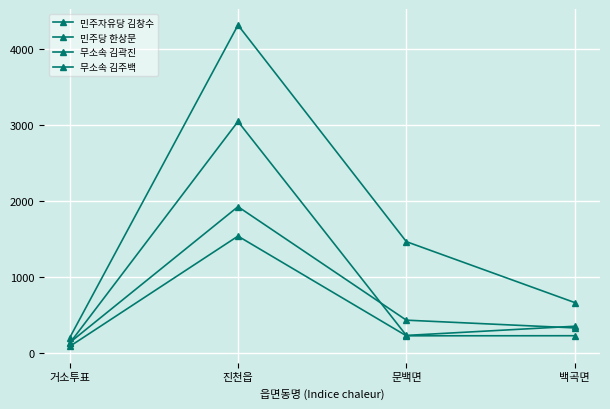

How many lines are shown in the chart?

4